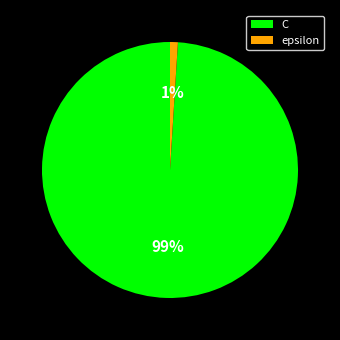

Does C represent more than half of the total?

Yes